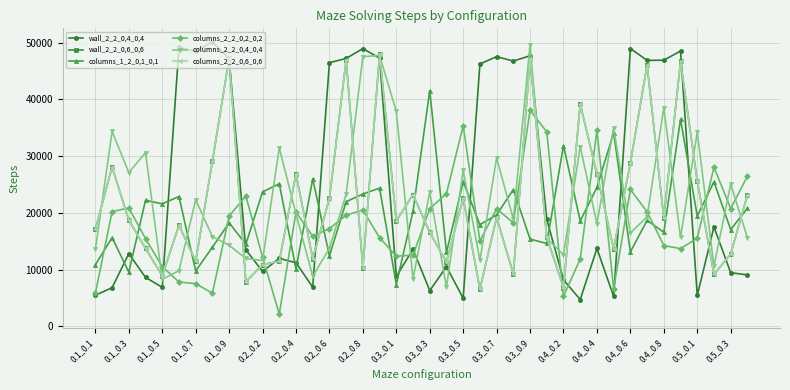

How many times do wall_2_2_0,6_0,6 and columns_2_2_0,2_0,2 cross each other?

15